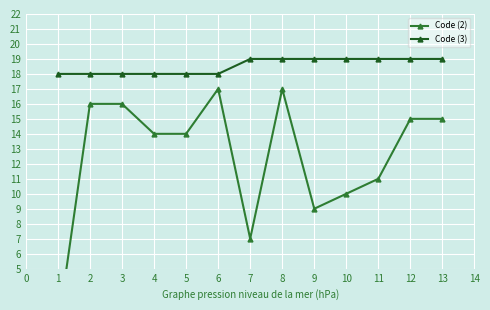

Reading right to left, list all the values displayed in this chart.

Code (2): 15	15	11	10	9	17	7	17	14	14	16	16	1
Code (3): 19	19	19	19	19	19	19	18	18	18	18	18	18